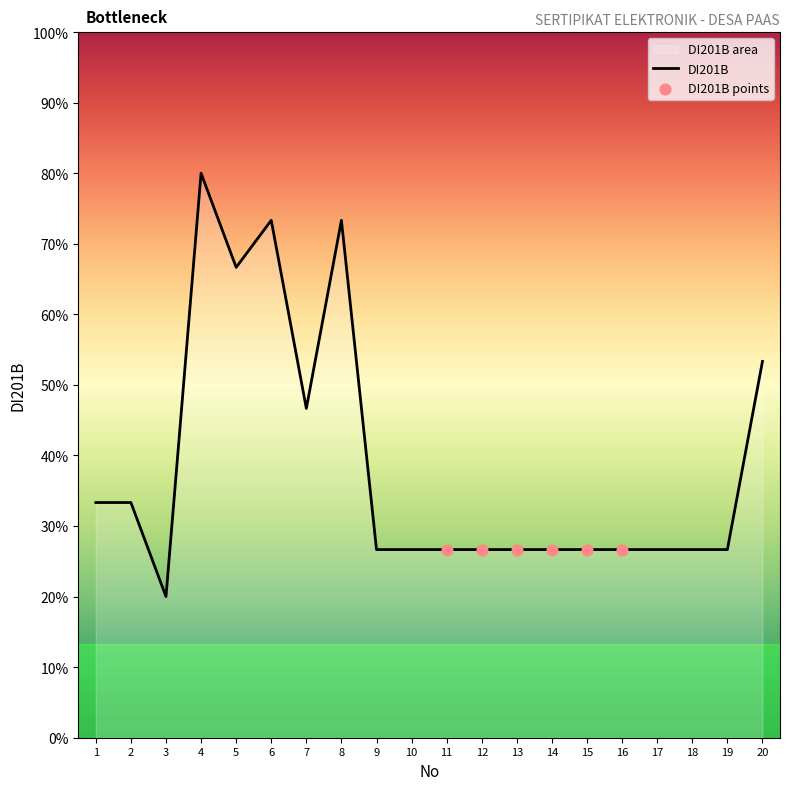

Approximately how many times larger is the value at 18 compared to 16?

1.0